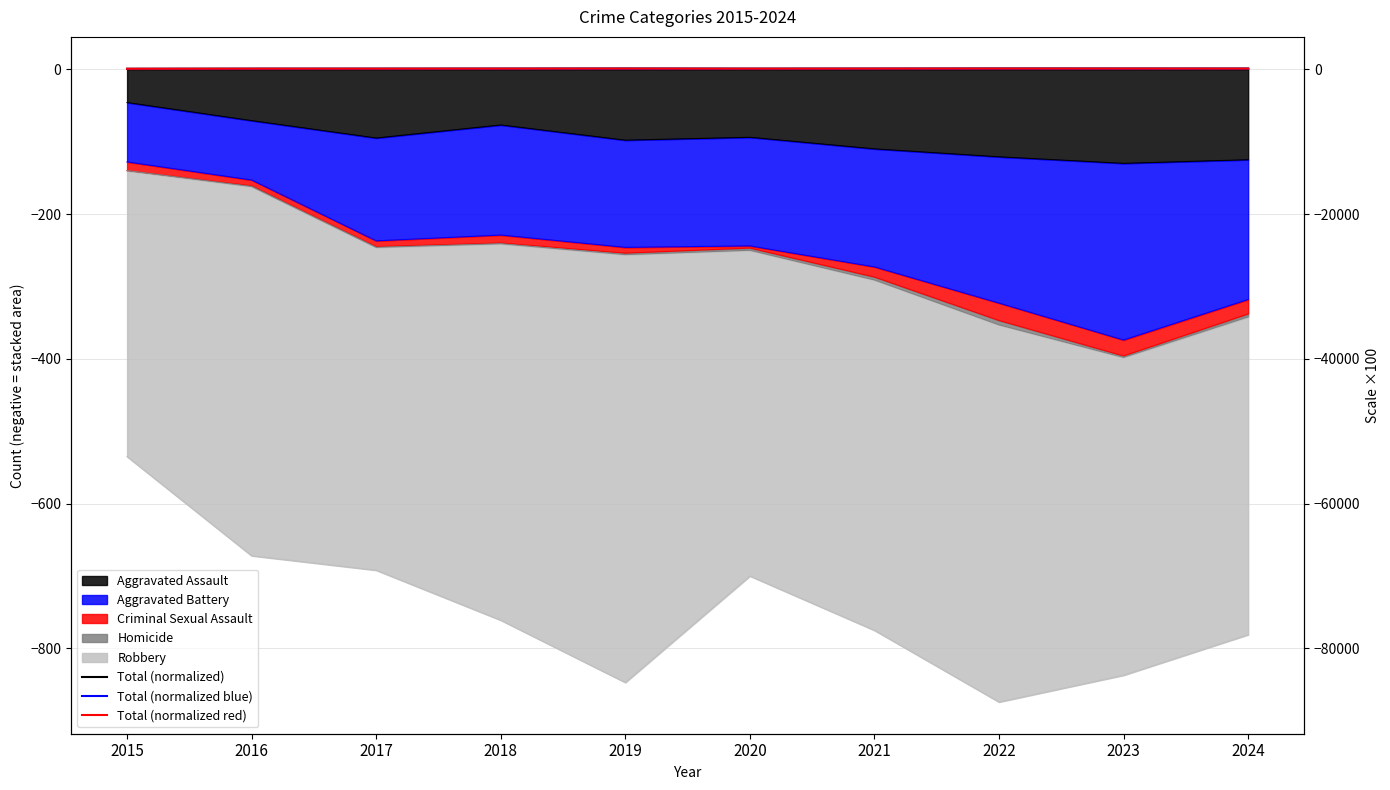

True or false: Total (normalized) has more than 2 points higher than both neighbors.

False